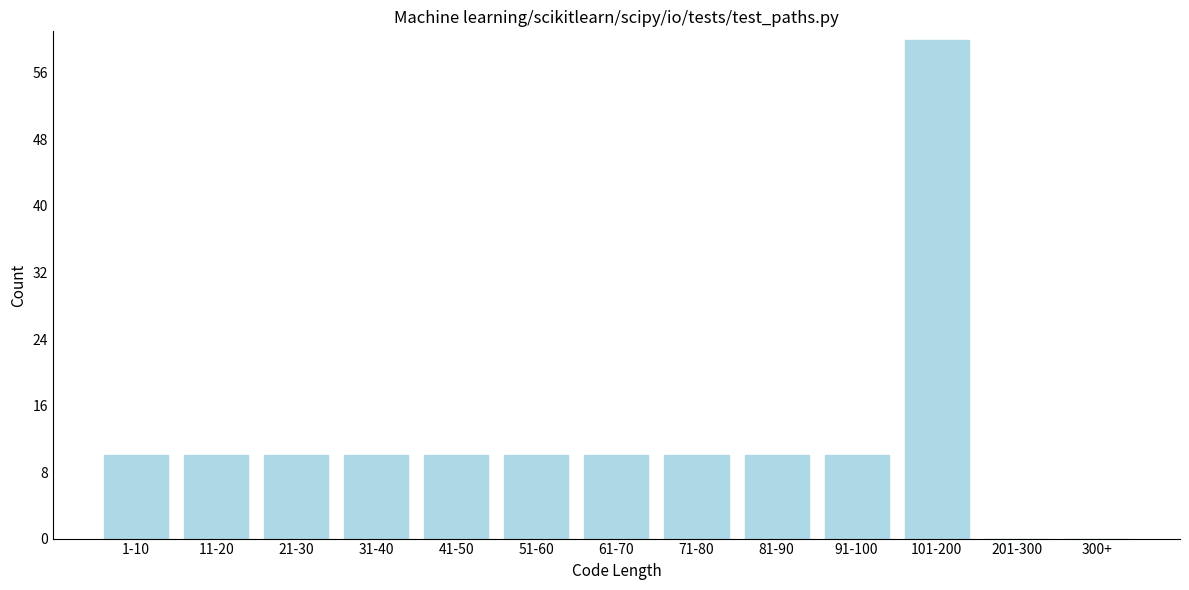

Reading left to right, what are all the values shown in this chart?

1-10=10	11-20=10	21-30=10	31-40=10	41-50=10	51-60=10	61-70=10	71-80=10	81-90=10	91-100=10	101-200=60	201-300=0	300+=0